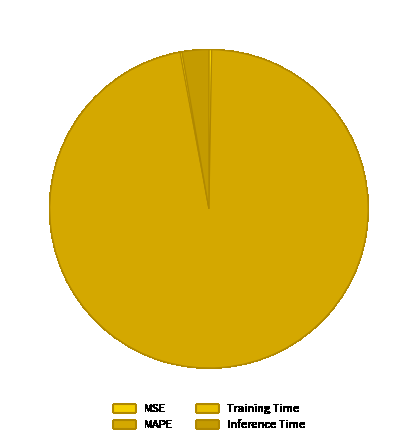

Is it true that Training Time is 1% of the pie?

False